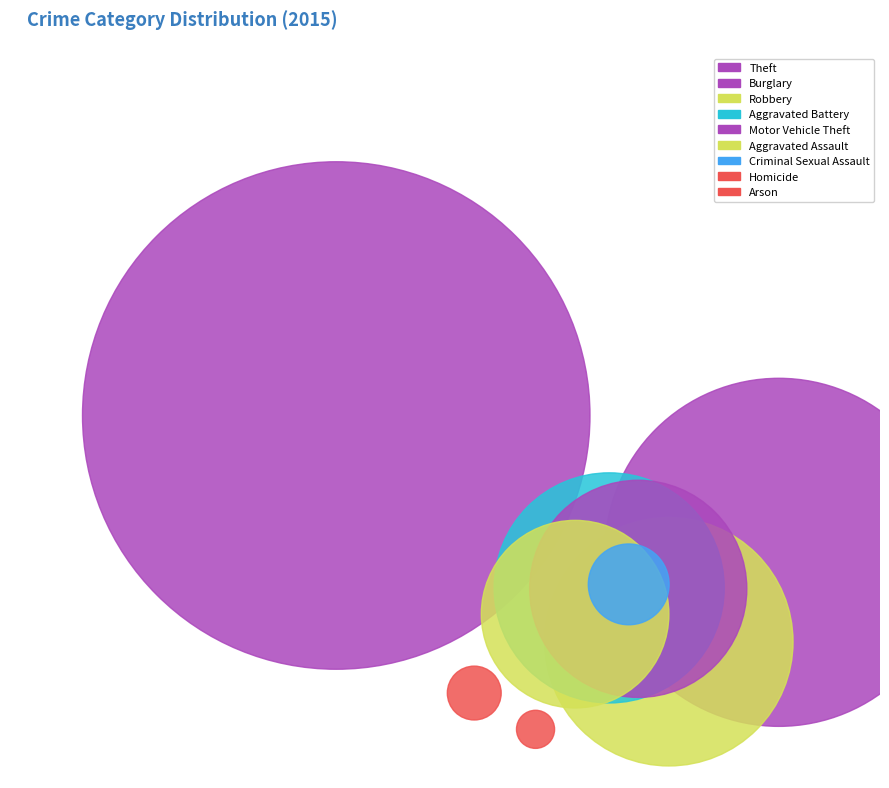

Which category has the biggest portion of the pie?

Theft